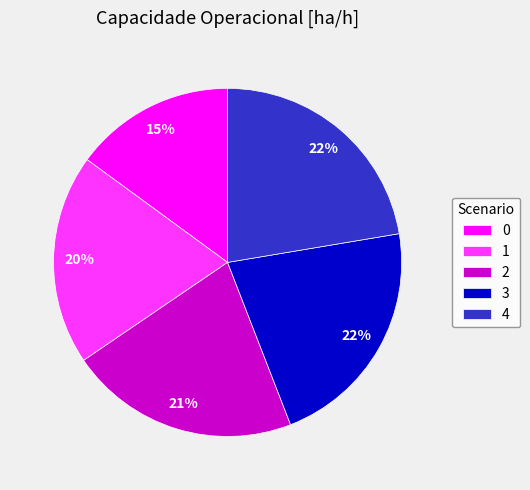

Does 4 account for over 50% of the chart?

No